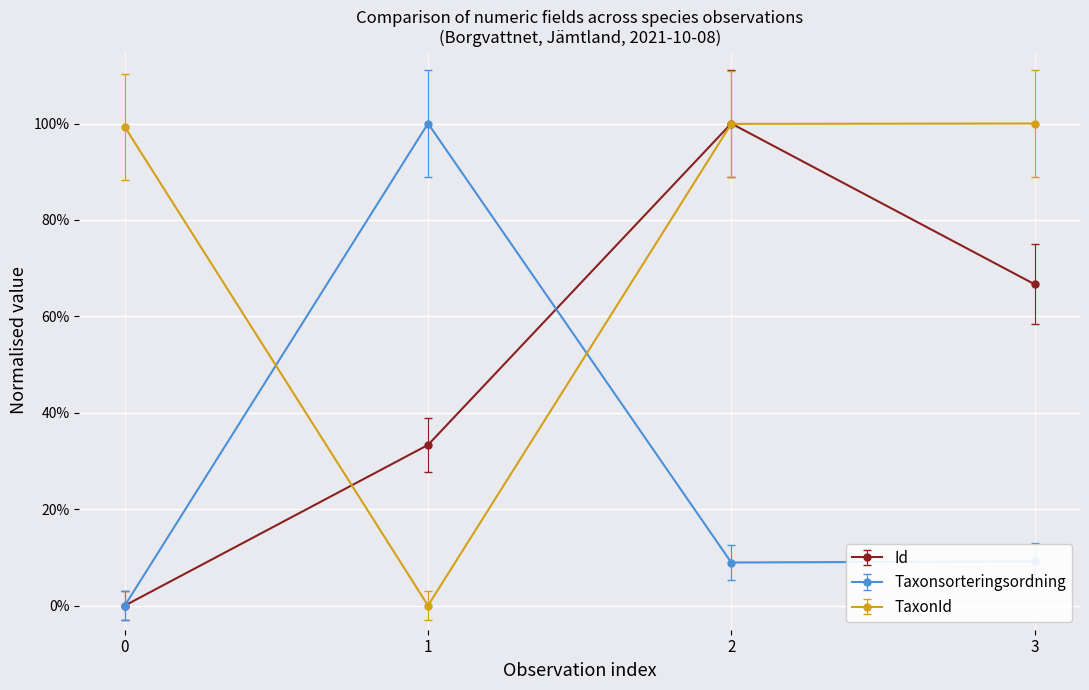

Does the chart have visible grid lines?

Yes